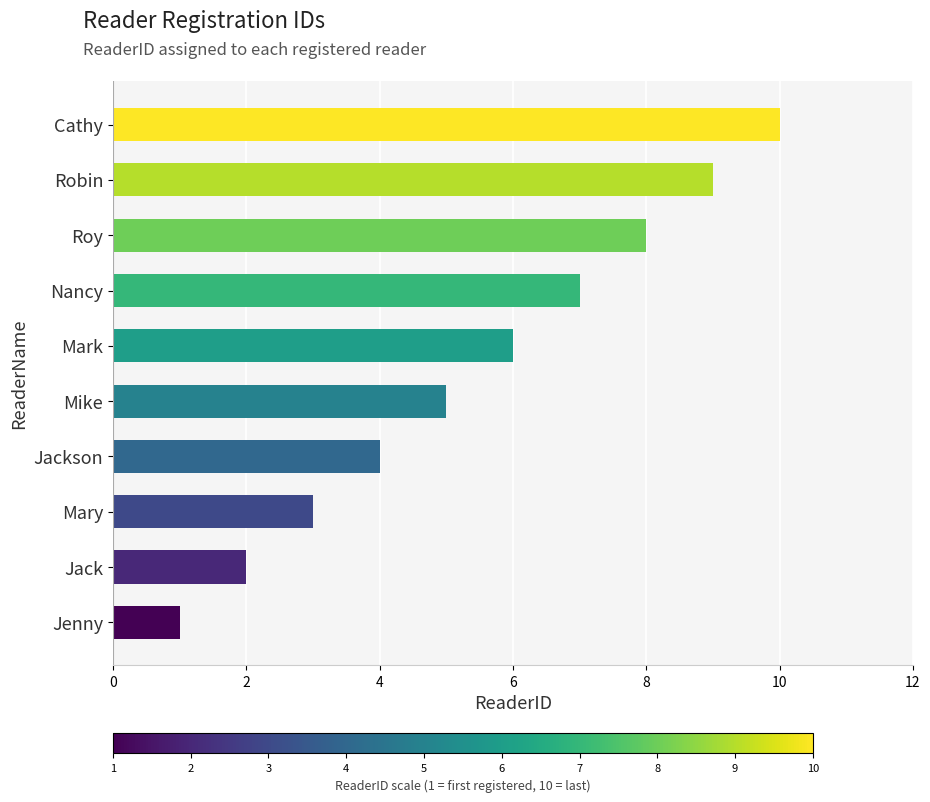

What is the sum of all values?

55